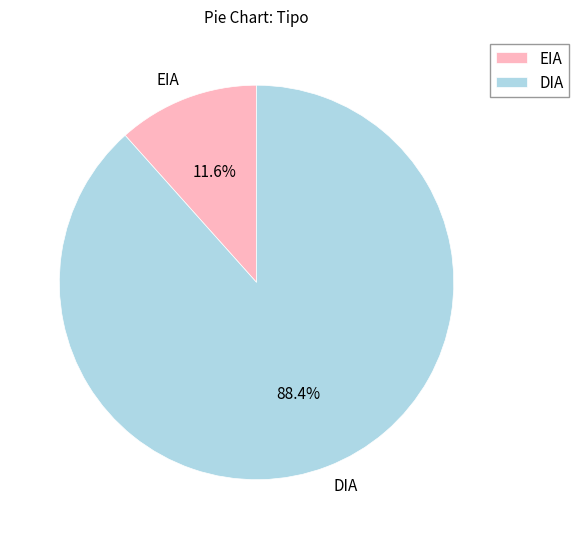

Is it true that DIA is 98% of the pie?

False